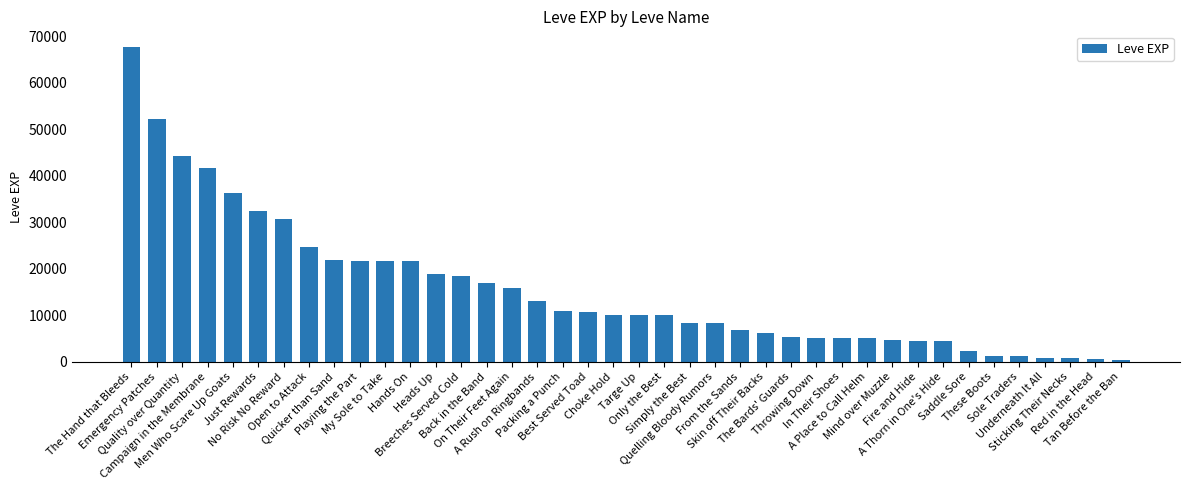

What value does the data have at Fire and Hide?

4440